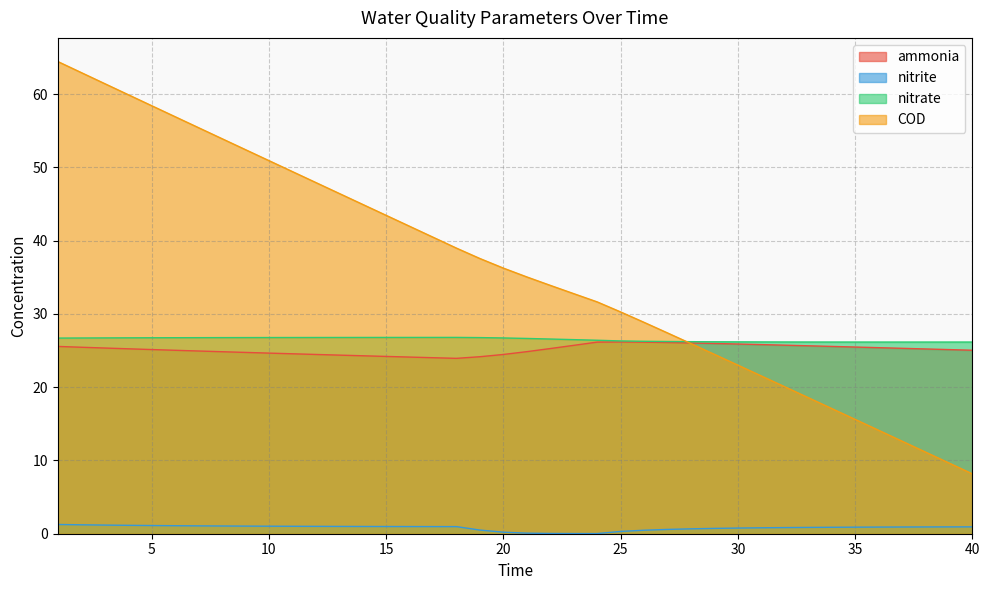

The value of COD at 11 is 49.4. True or false?

True